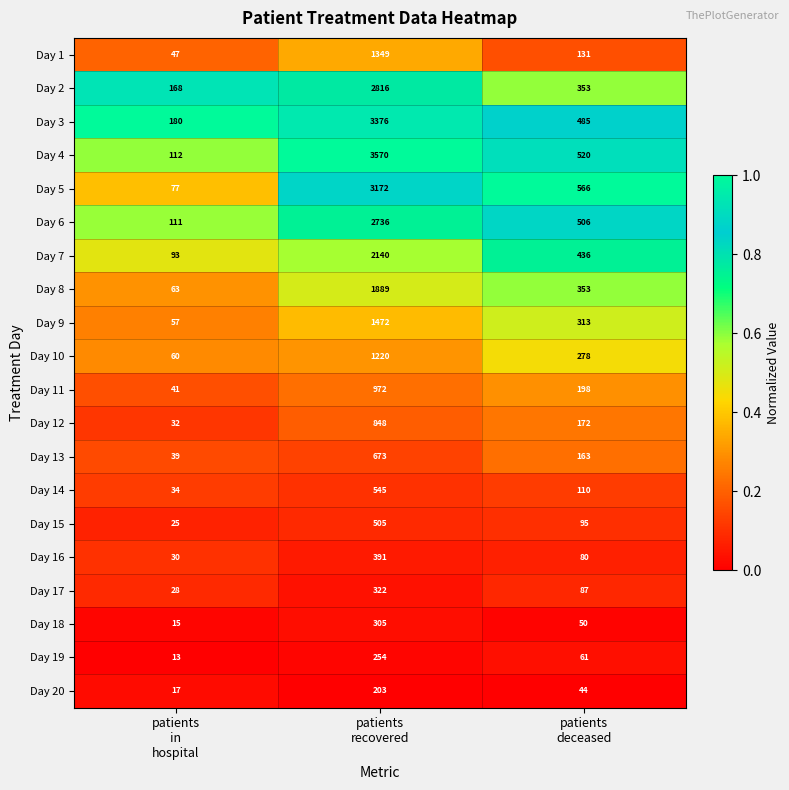

List the series in order of their peak value, lowest first.

Day 20, Day 19, Day 18, Day 17, Day 16, Day 15, Day 14, Day 13, Day 12, Day 11, Day 10, Day 1, Day 9, Day 8, Day 7, Day 6, Day 2, Day 5, Day 3, Day 4